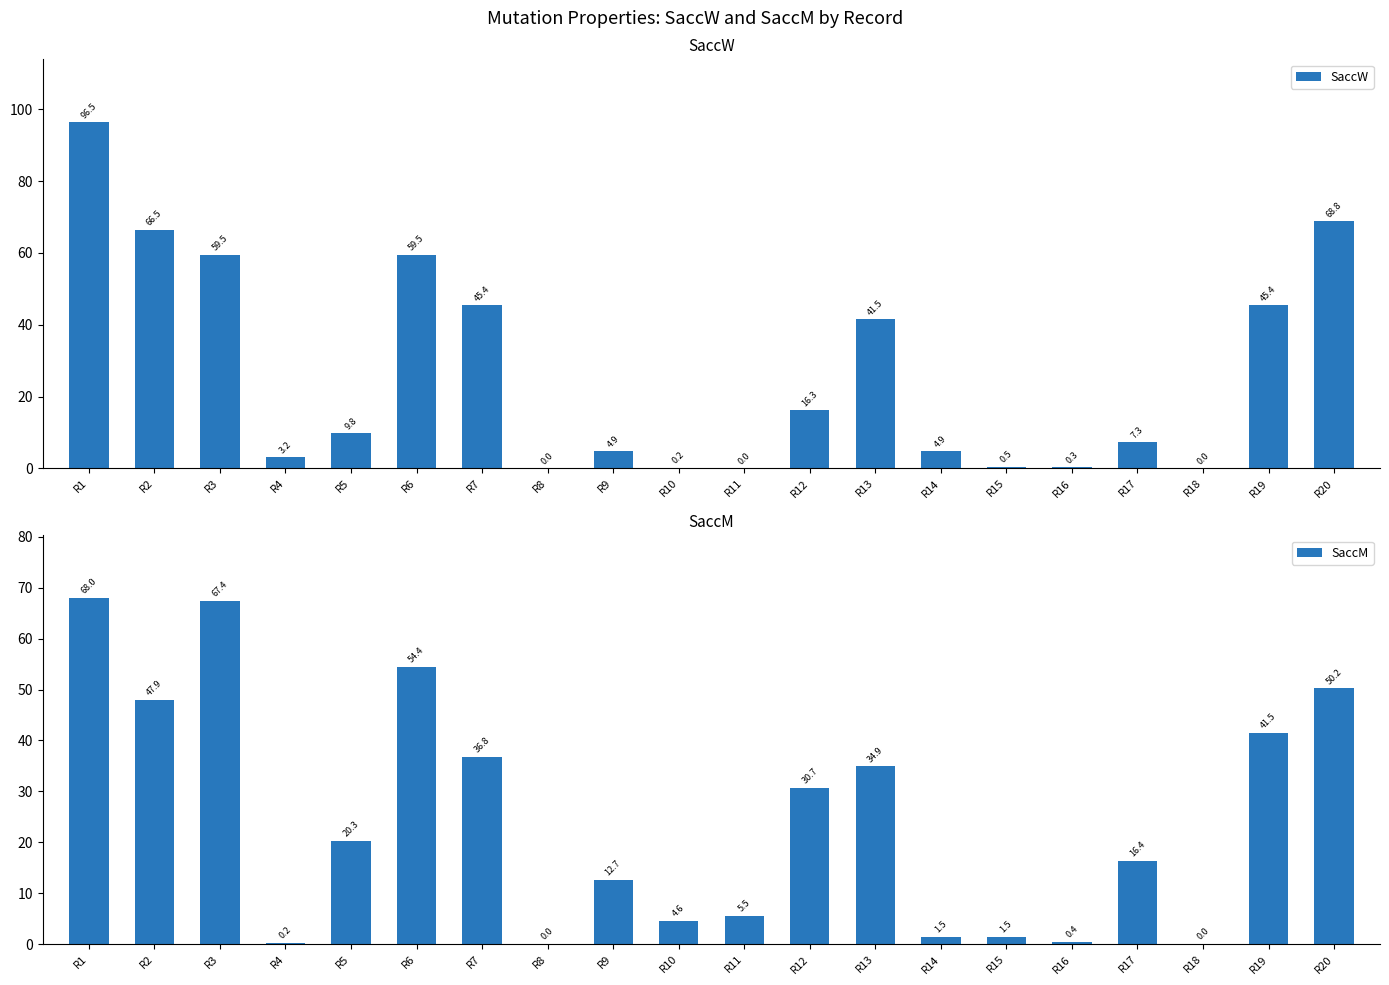

Is the value of SaccM at R8 greater than the value of SaccW at R3?

No